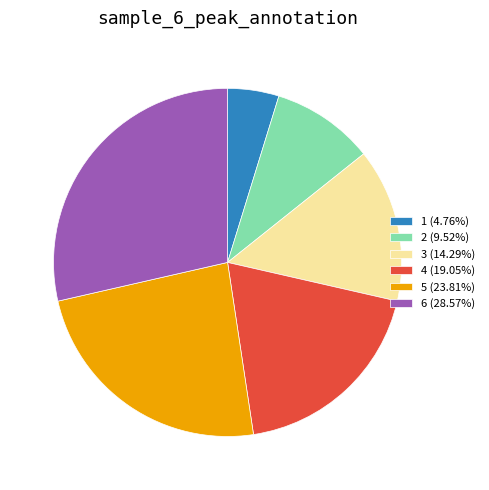

Approximately how many times larger is the value at 2 (9.52%) compared to 4 (19.05%)?

0.5